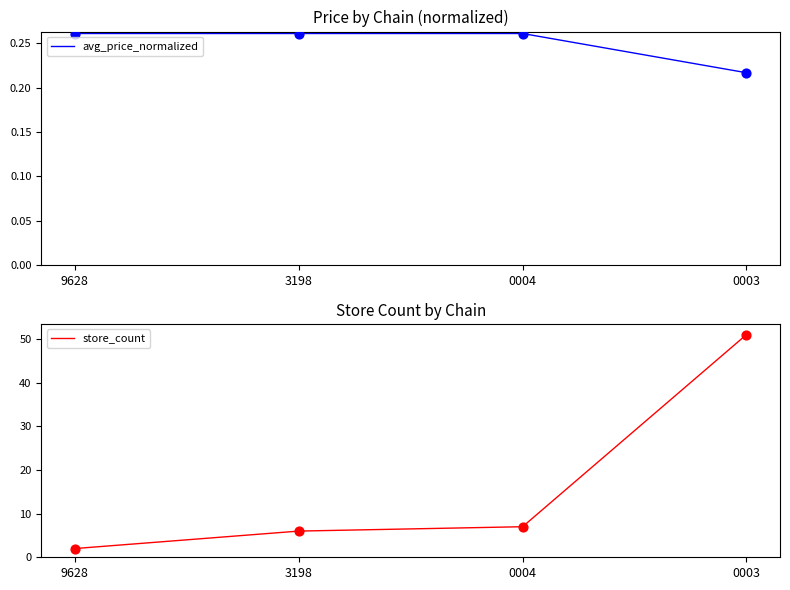

Which series reaches the maximum Y coordinate?

store_count